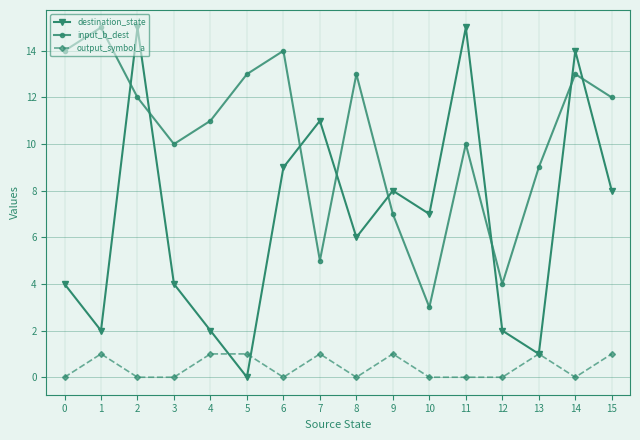

What is the difference between the input_b_dest values at 10 and 14?

10